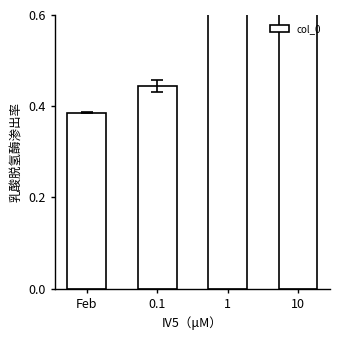

The value at 1 is 0.7. True or false?

True